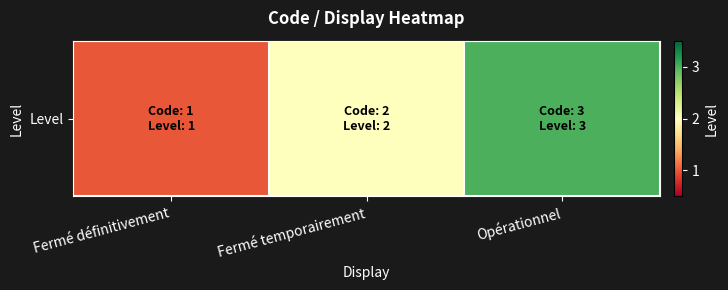

The chart shows a value of 3 at Fermé temporairement. True or false?

False